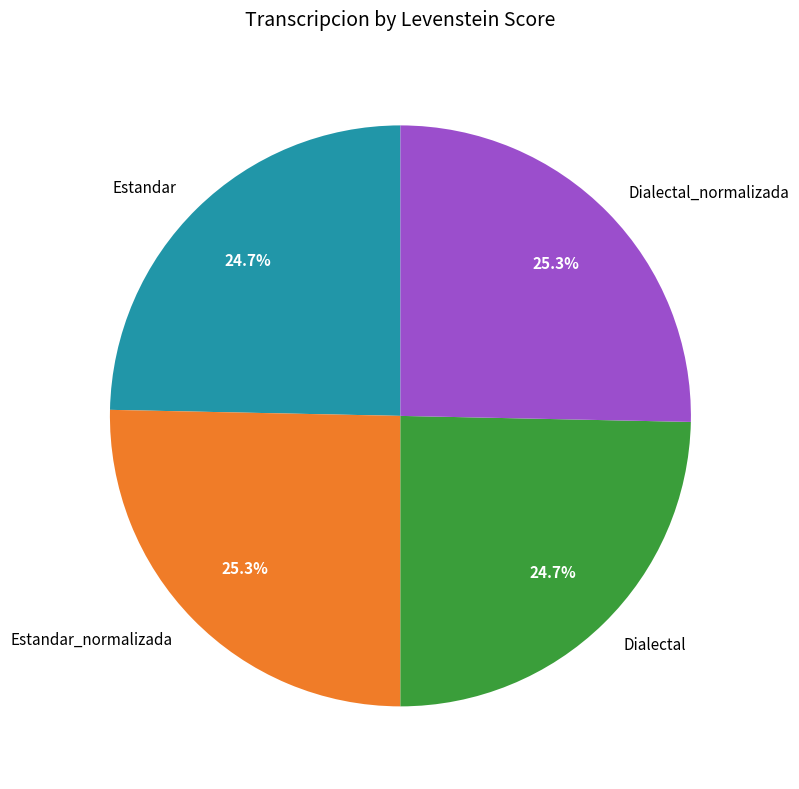

What percentage is the Dialectal_normalizada slice, to the nearest percent?

25%